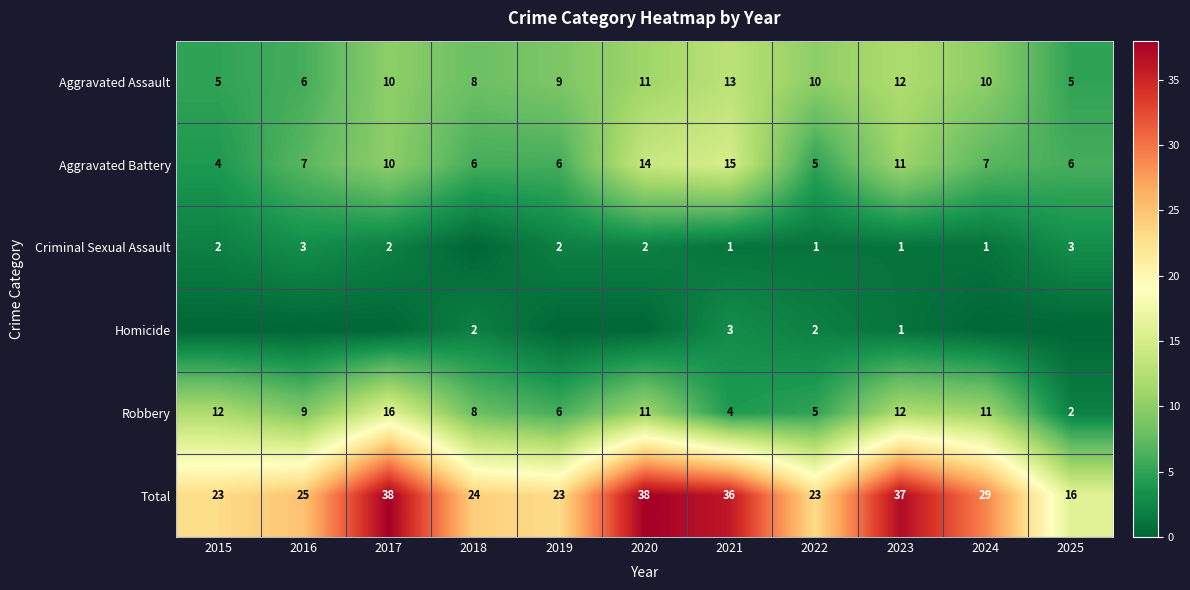

What is the spread (max minus min) of values at 2023?

36